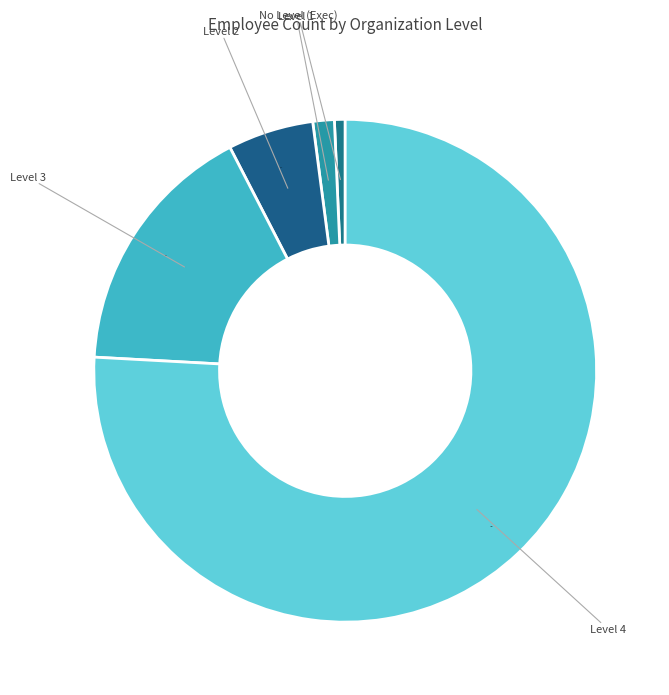

How many slices are in this pie chart?

5